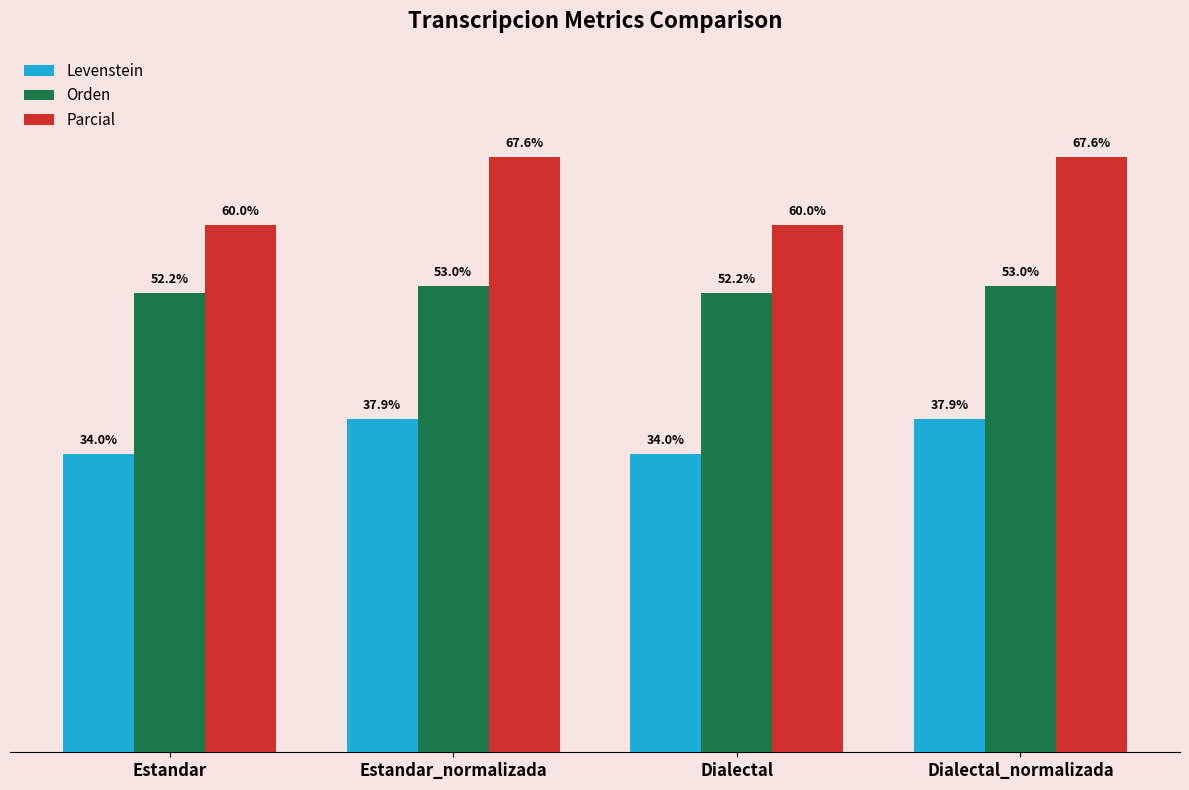

Is the value of Parcial at Dialectal greater than the value of Levenstein at Dialectal?

Yes